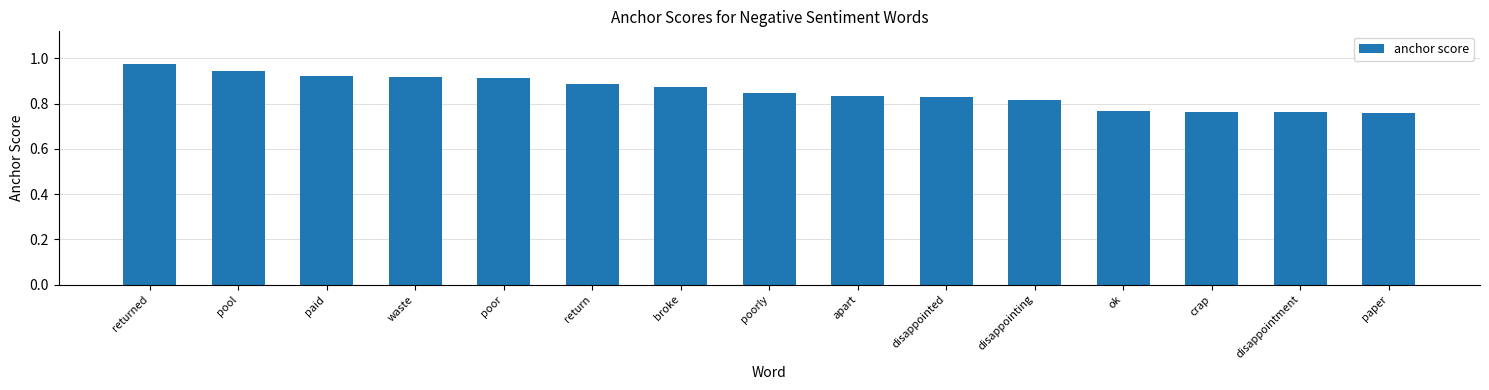

What is the difference between the values at disappointment and return?

0.1